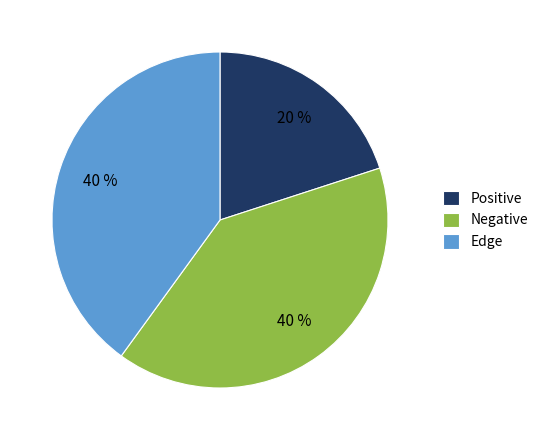

True or false: Edge accounts for 40% of the total.

True